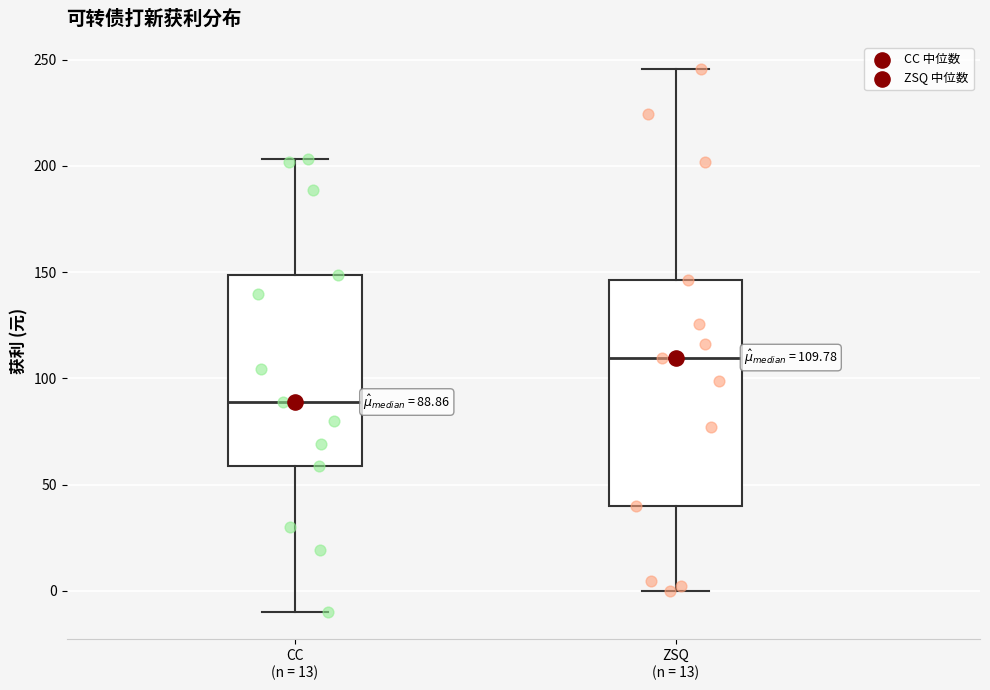

Which box has the highest median line?

ZSQ (n = 13)